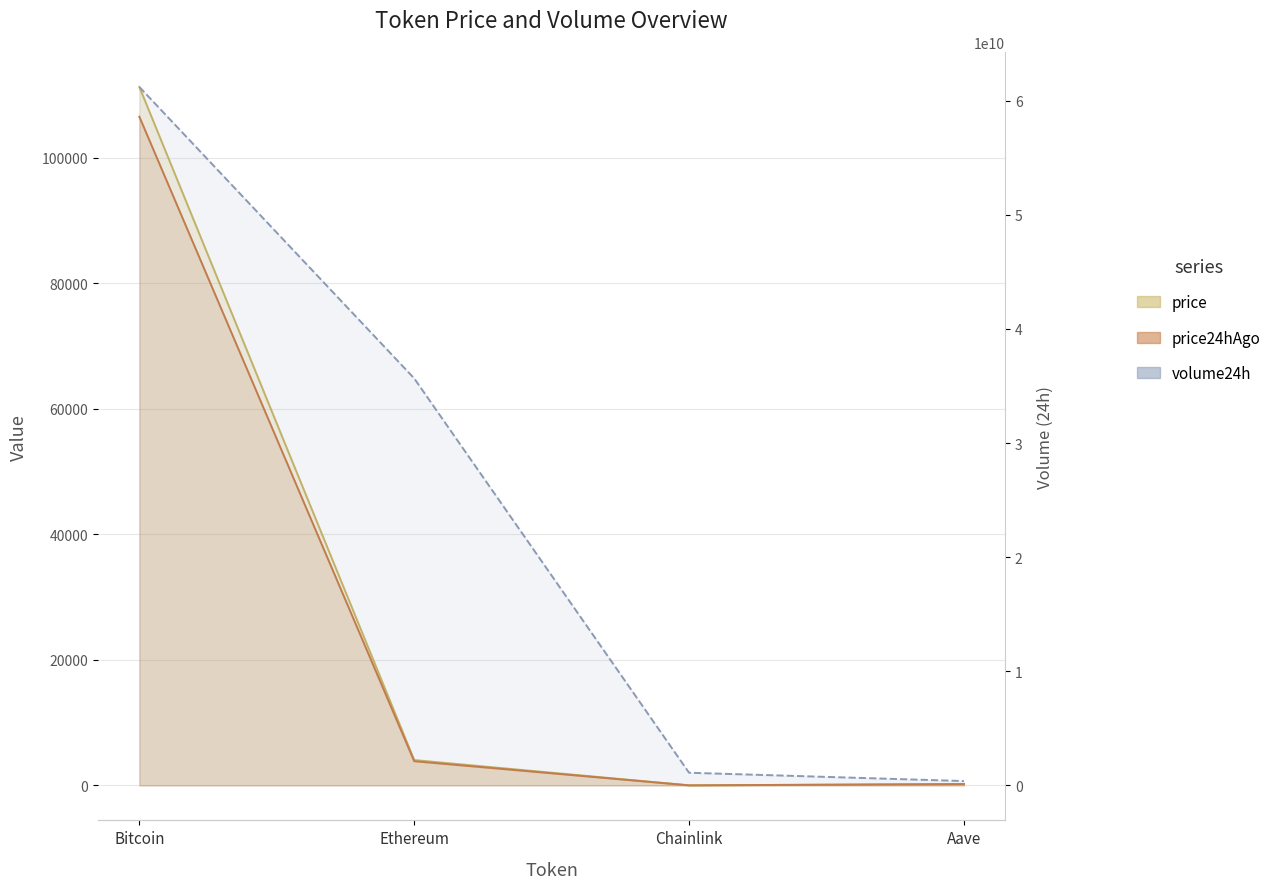

Which category has the highest value in the volume24h series?

Bitcoin